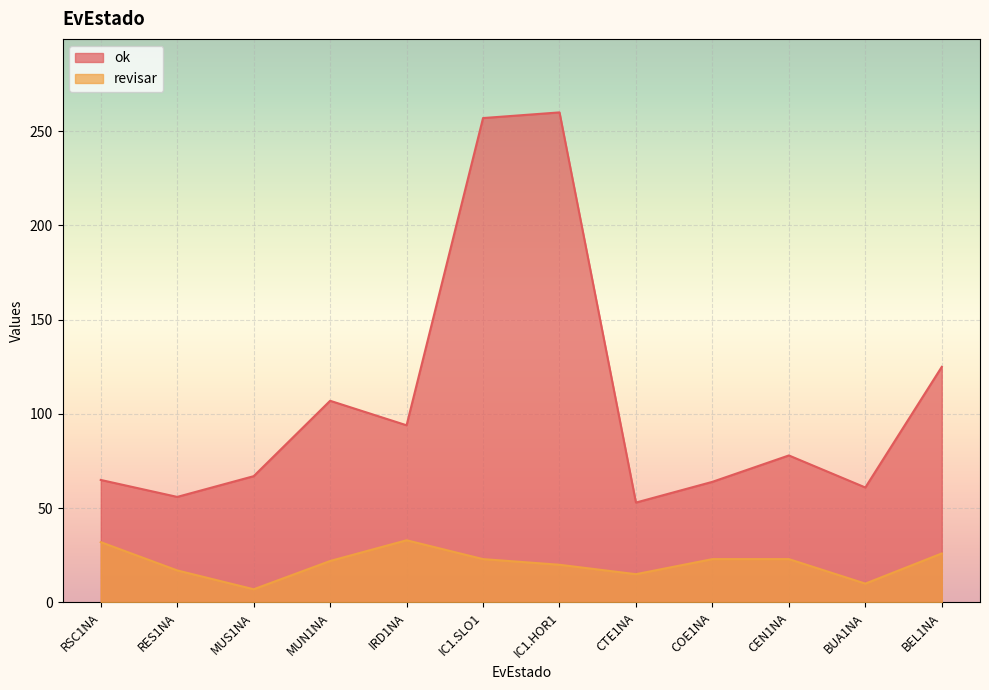

At which label does revisar reach its peak?

IRD1NA